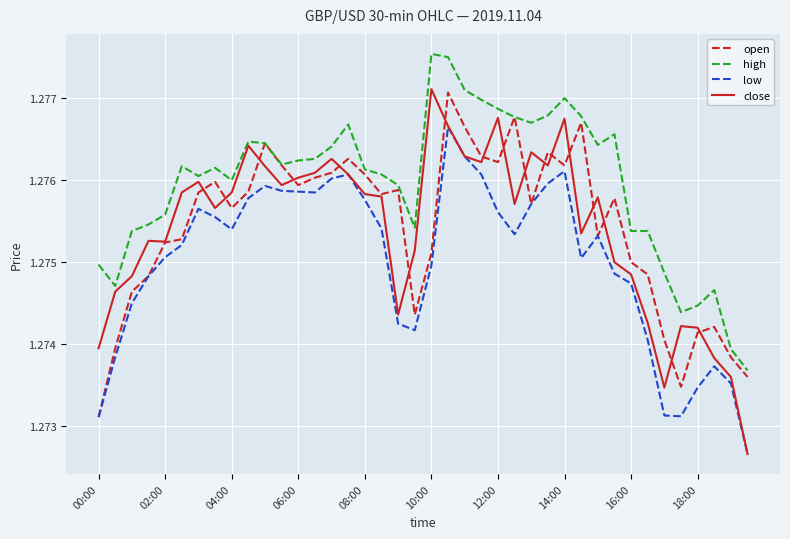

Which series has the largest total across all categories?

high